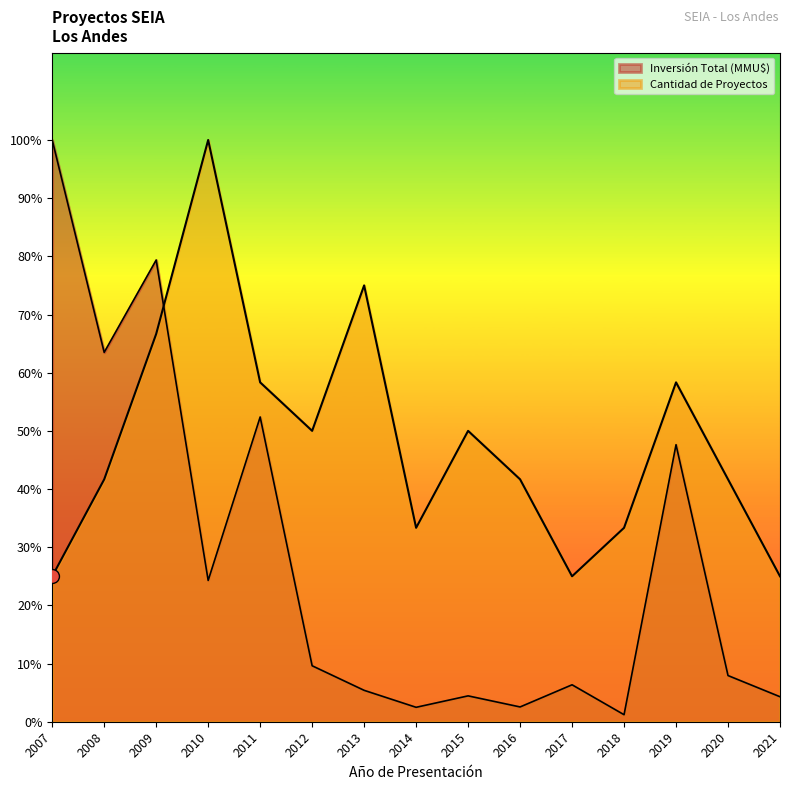

Where is Cantidad de Proyectos nearest to the value 7?

2011